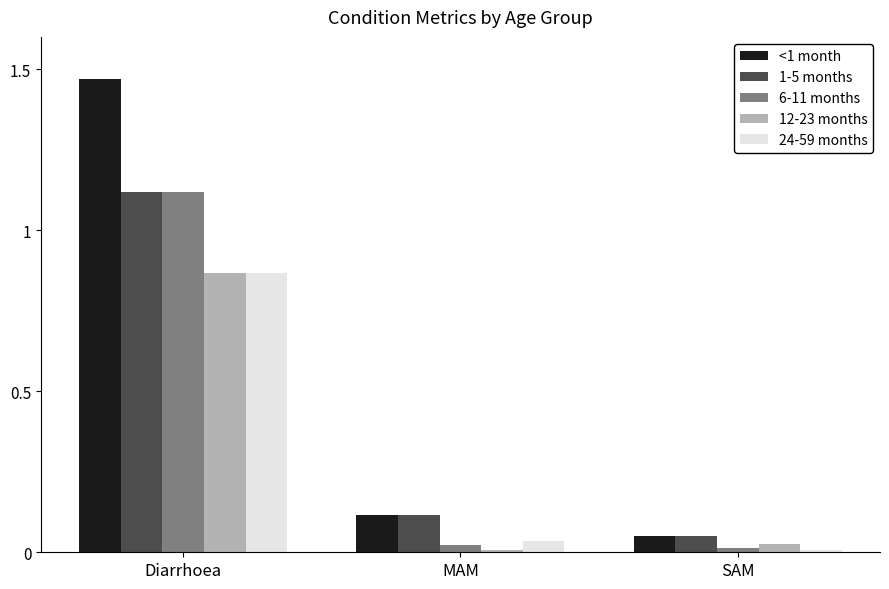

True or false: <1 month has a value of 0.8 at Diarrhoea.

False